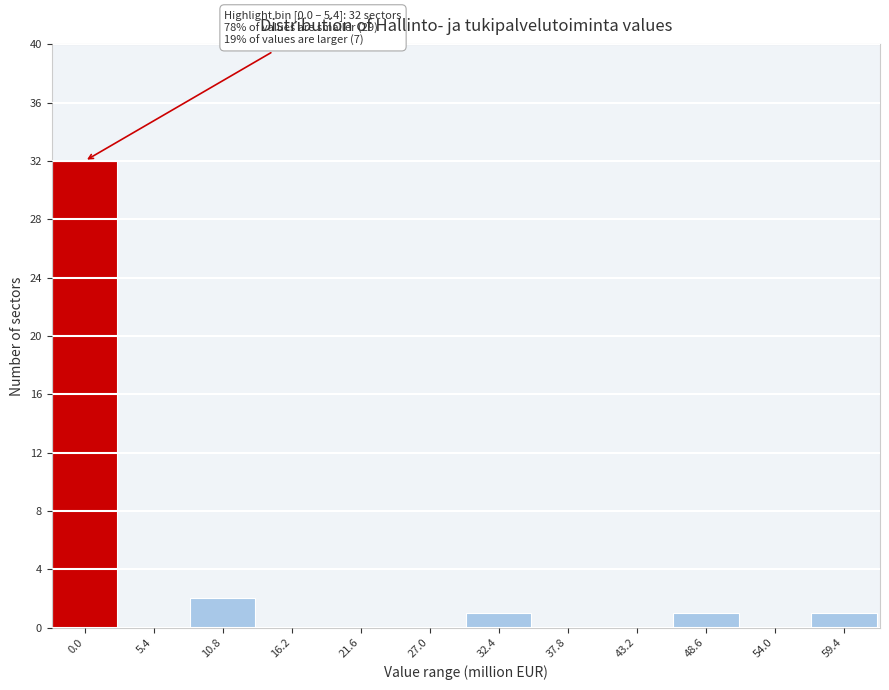

Reading right to left, list all the values displayed in this chart.

59.4=1	54.0=0	48.6=1	43.2=0	37.8=0	32.4=1	27.0=0	21.6=0	16.2=0	10.8=2	5.4=0	0.0=32